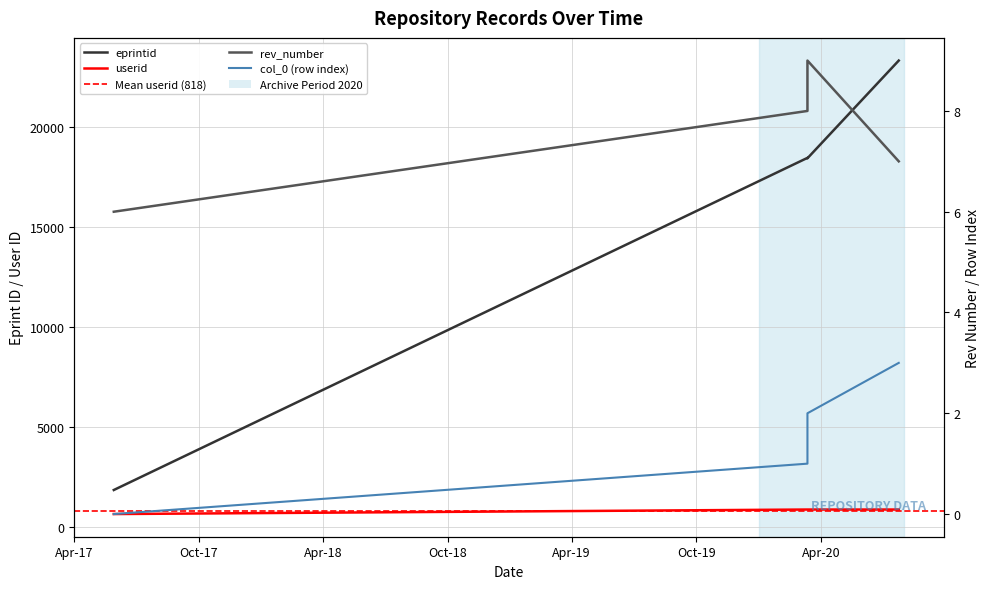

Which series has the widest spread of values?

eprintid